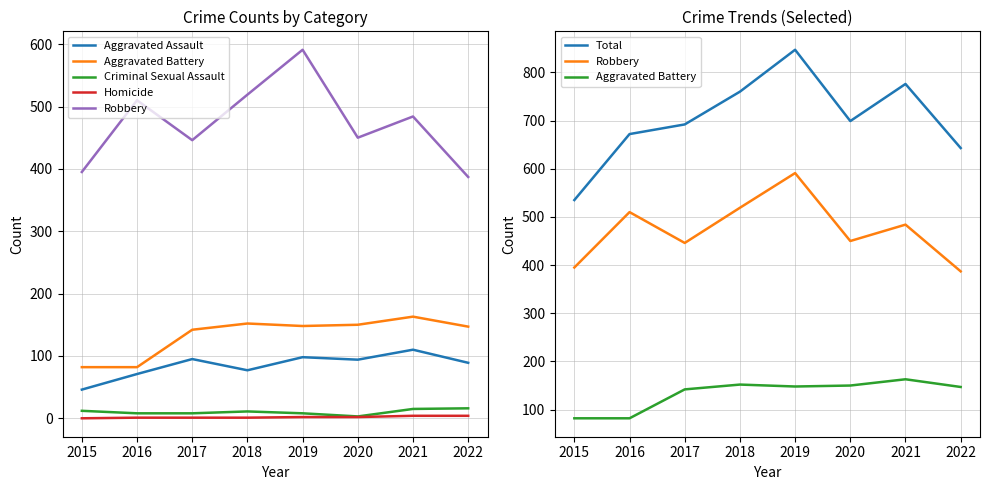

How many values in the Criminal Sexual Assault series exceed 11?

3